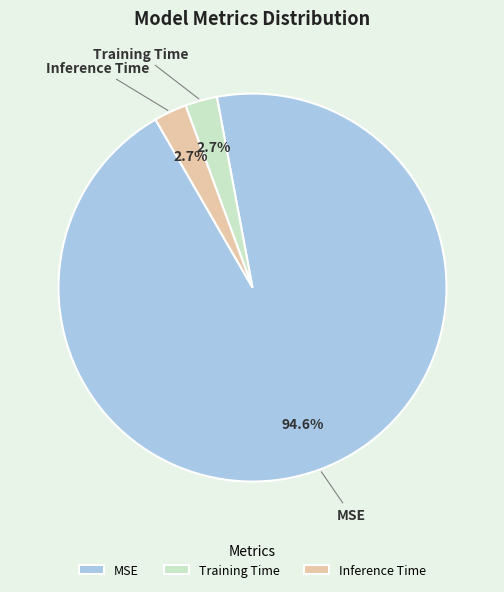

How many segments does this pie chart have?

3